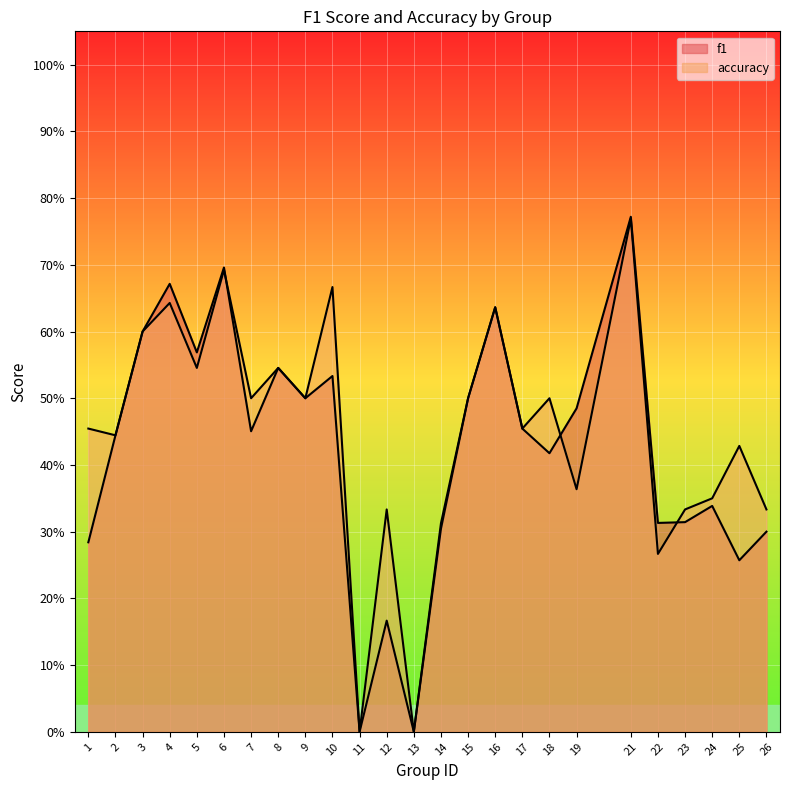

At which label is f1 closest to 0?

11